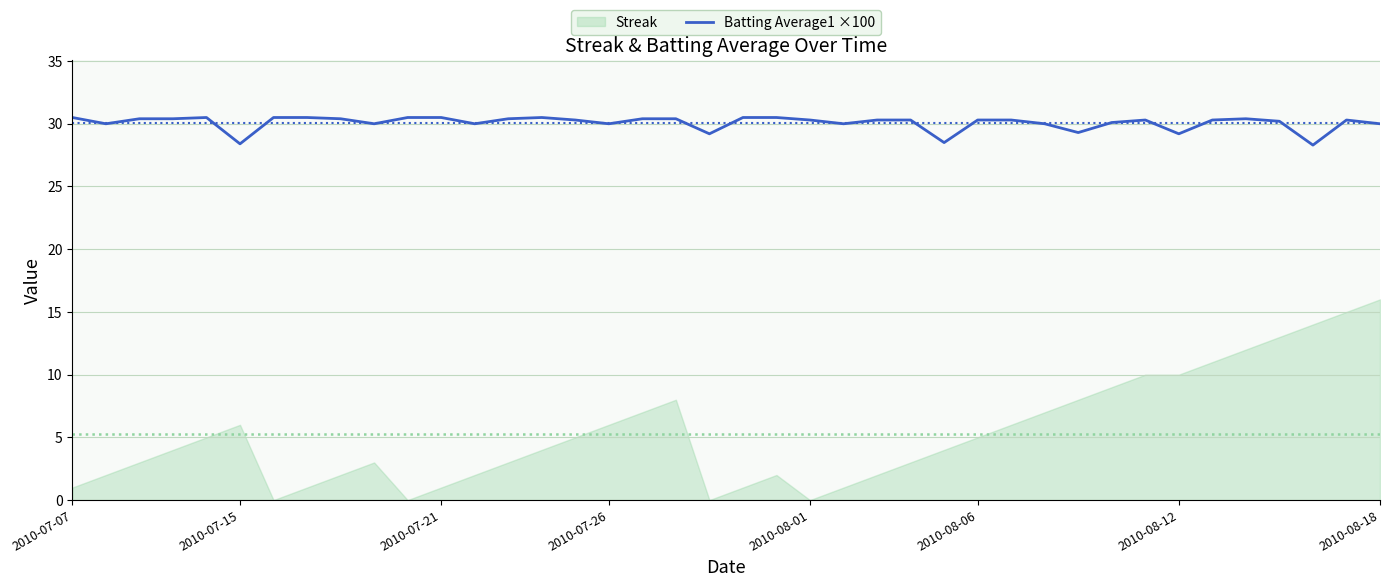

Does the chart display data point markers on the line(s)?

No